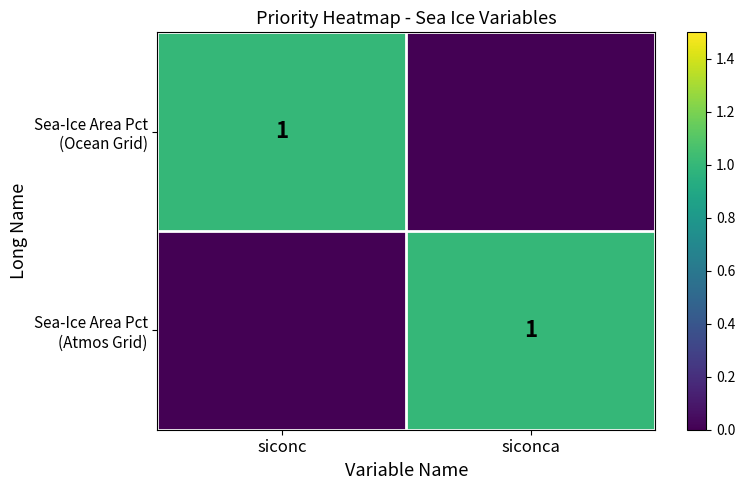

Rank the series by their maximum value, from highest to lowest.

Sea-Ice Area Pct (Ocean Grid), Sea-Ice Area Pct (Atmos Grid)